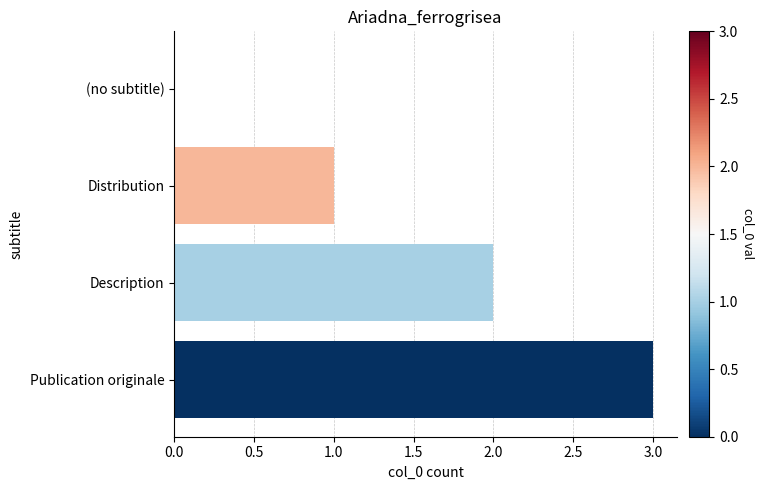

What is the sum of all values?

6